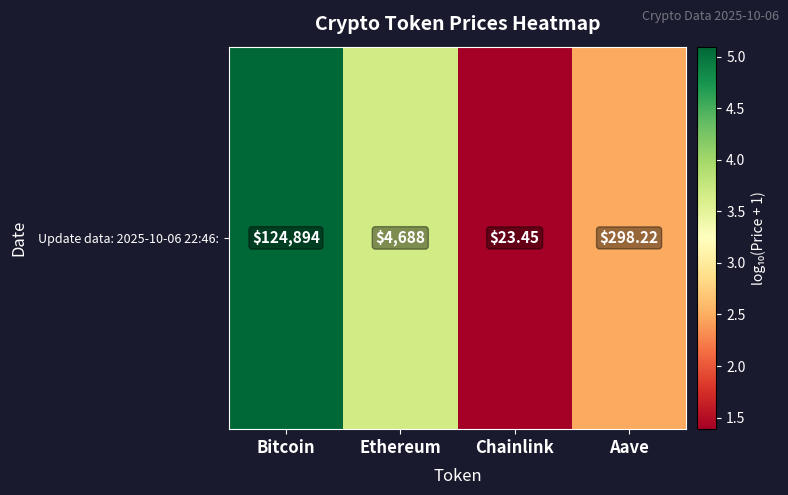

Reading left to right, transcribe all the data shown in this chart.

5.1	3.7	1.4	2.5